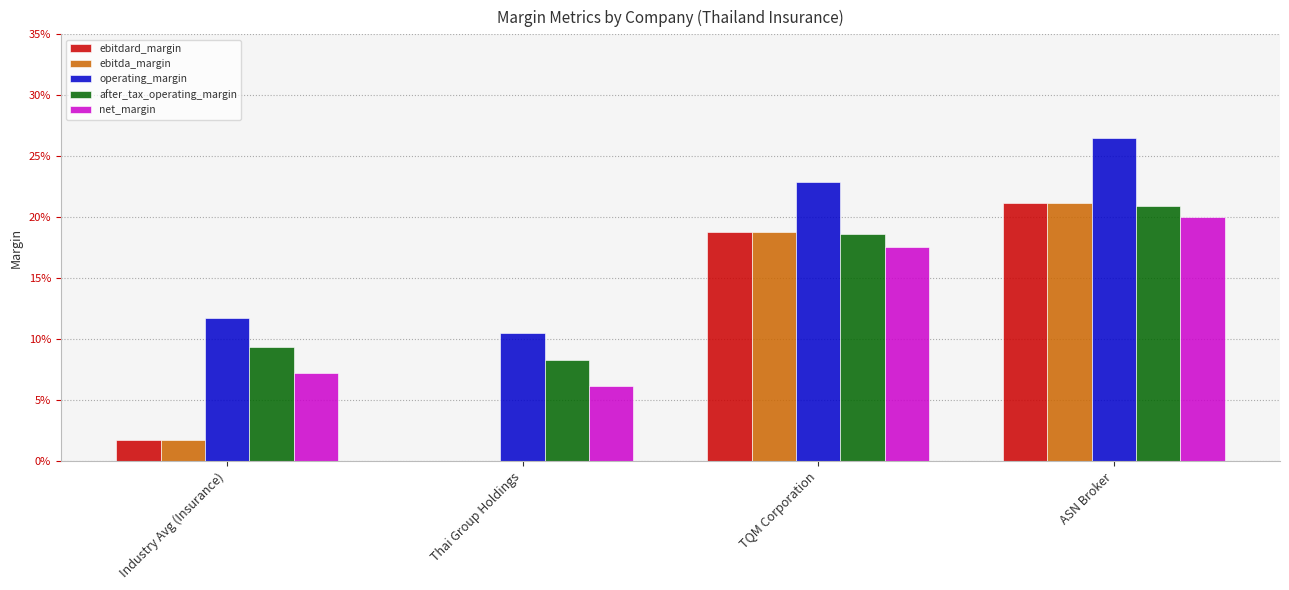

Rank the series by their maximum value, from lowest to highest.

net_margin, after_tax_operating_margin, ebitdard_margin, ebitda_margin, operating_margin